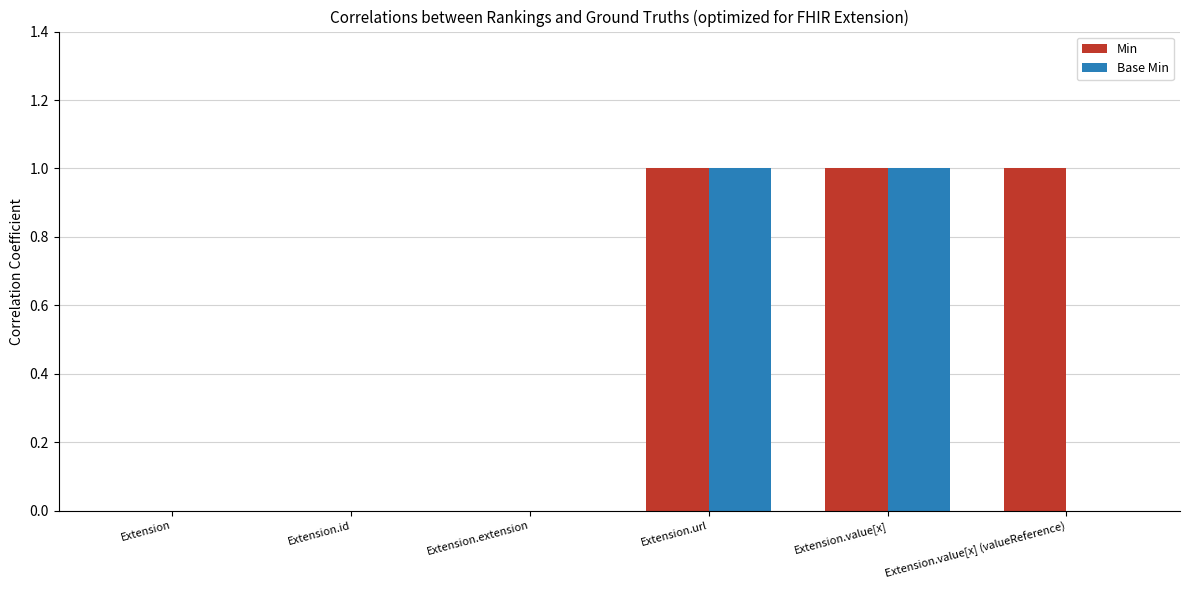

The Base Min series shows 1 at Extension.value[x] (valueReference). True or false?

False